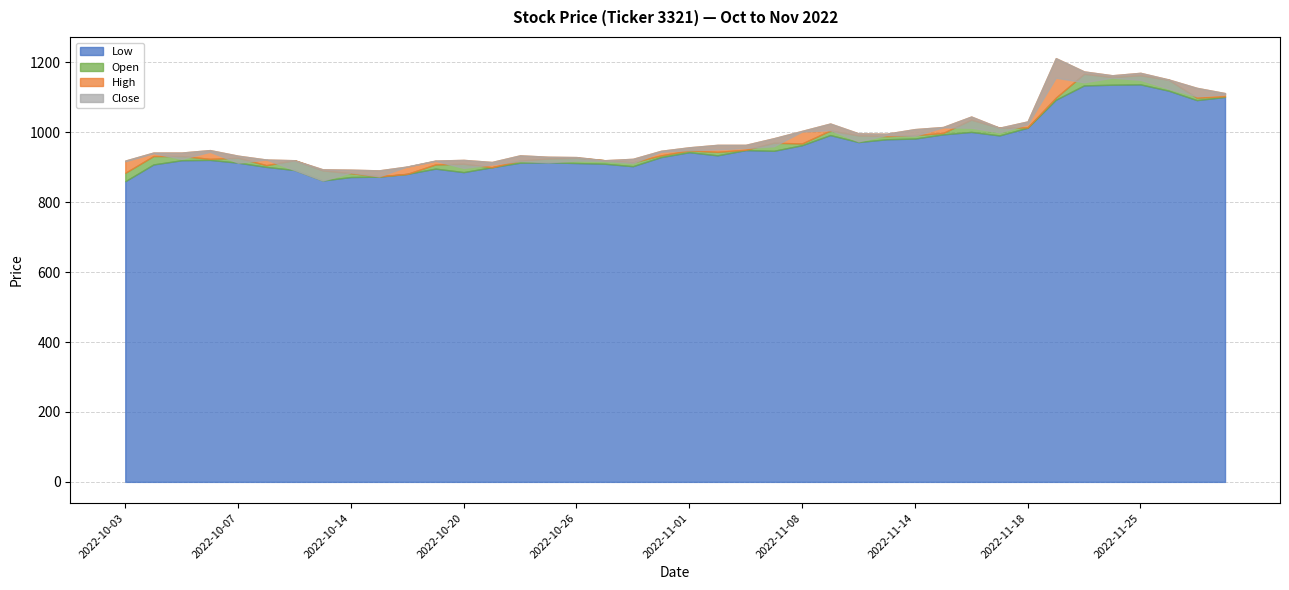

Reading left to right, extract all data points from this chart.

Low: 860	908	920	921	913	901	892	862	872	873	881	896	886	900	913	914	912	910	903	929	943	934	949	947	963	992	972	980	982	994	1001	991	1013	1093	1134	1136	1137	1119	1092	1101
Open: 884	932	932	924	927	906	920	891	883	874	881	908	910	900	919	925	927	920	914	934	948	944	950	970	968	1005	991	989	992	998	1036	1013	1014	1099	1167	1158	1163	1150	1099	1103
High: 919	942	942	949	933	922	920	894	893	891	902	919	921	915	934	930	929	920	924	947	957	964	964	983	1004	1025	997	996	1009	1015	1045	1013	1031	1212	1174	1163	1170	1151	1127	1112
Close: 917	940	924	944	913	922	892	862	885	874	902	918	898	908	918	914	919	918	912	944	949	951	955	960	1002	1006	974	992	990	1014	1013	1000	1023	1156	1143	1156	1150	1125	1103	1108